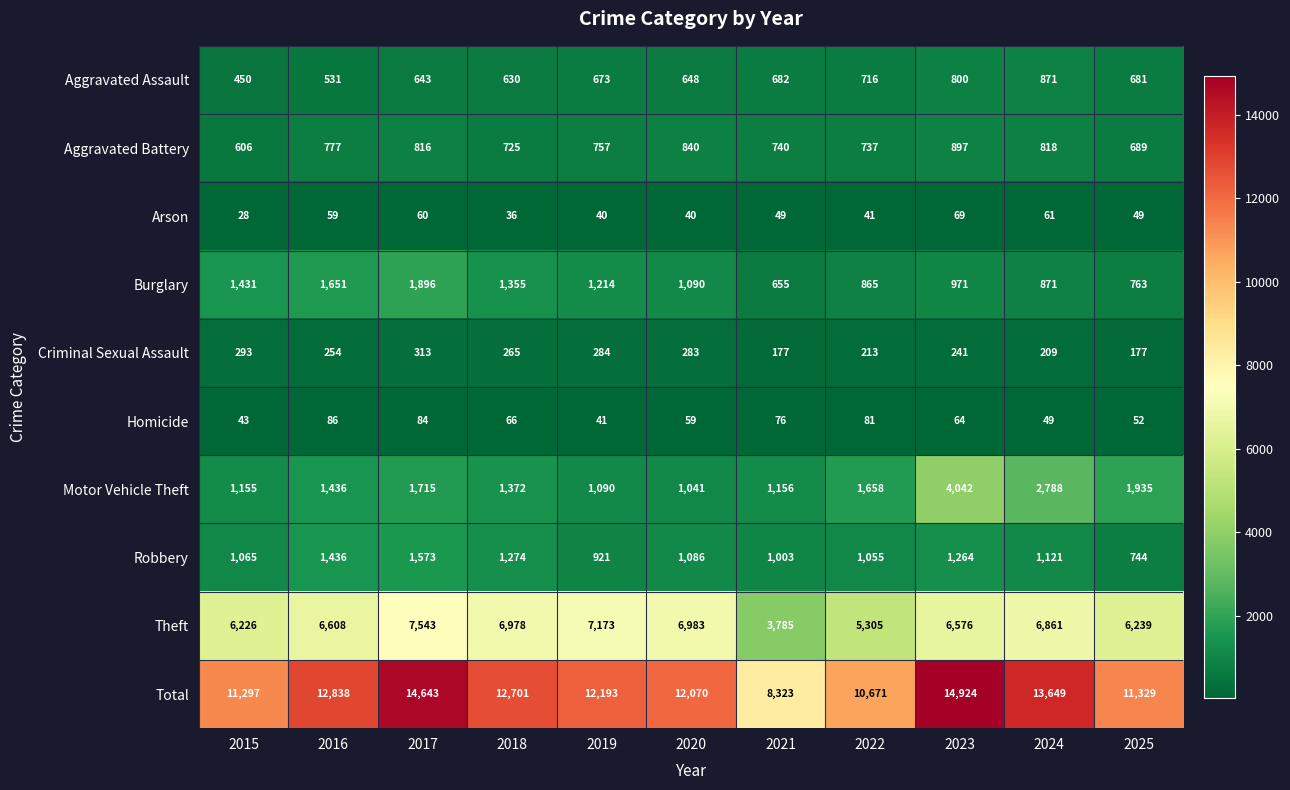

Rank the series at 2025 from highest to lowest value.

Total, Theft, Motor Vehicle Theft, Burglary, Robbery, Aggravated Battery, Aggravated Assault, Criminal Sexual Assault, Homicide, Arson